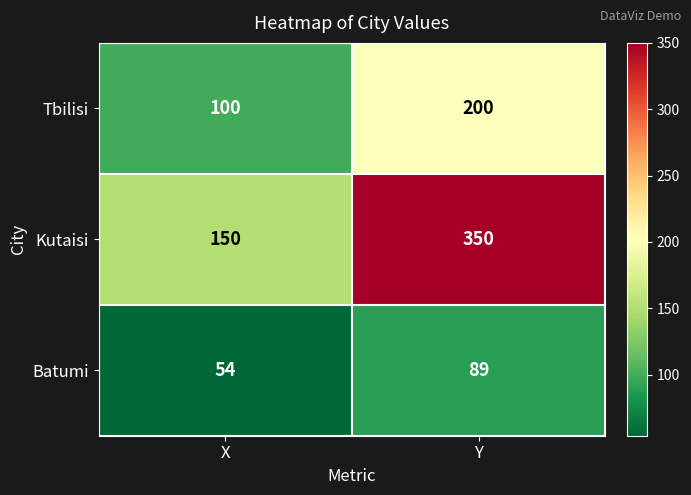

How many categories are shown in the chart?

2